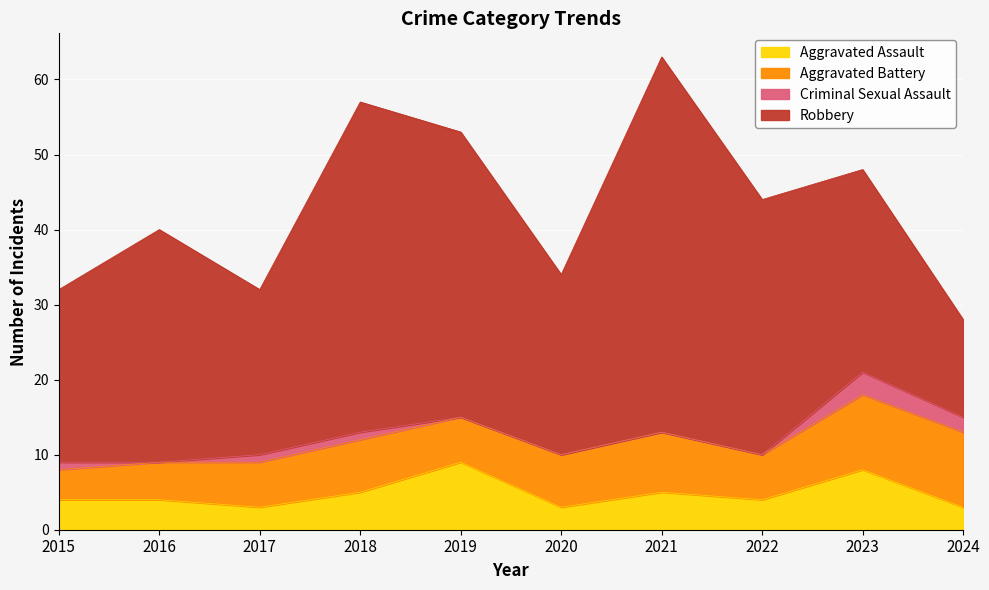

Does the chart display data point markers on the line(s)?

No